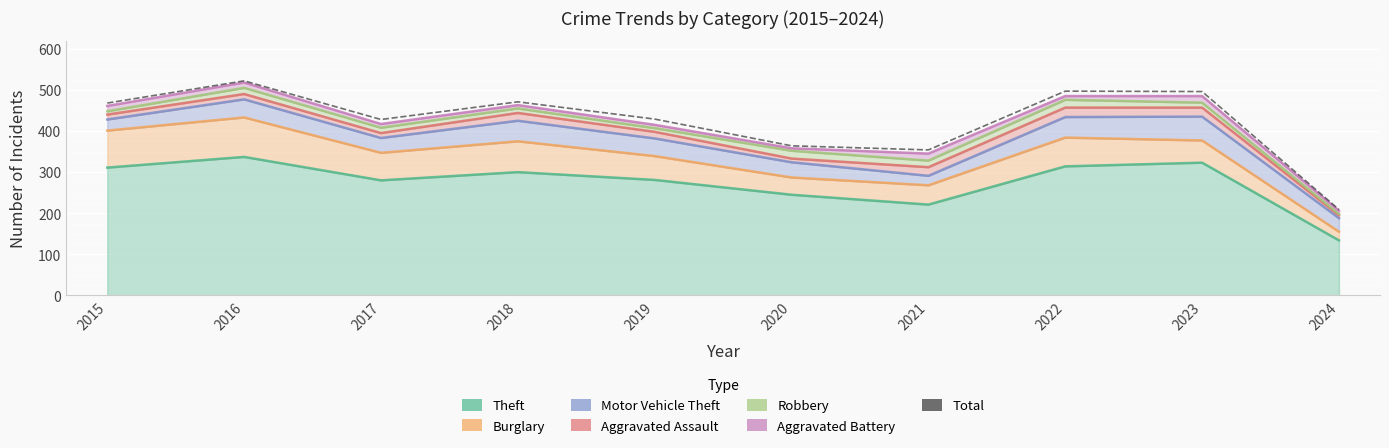

Reading left to right, what are all the values shown in this chart?

468	522	428	471	429	364	354	497	496	209